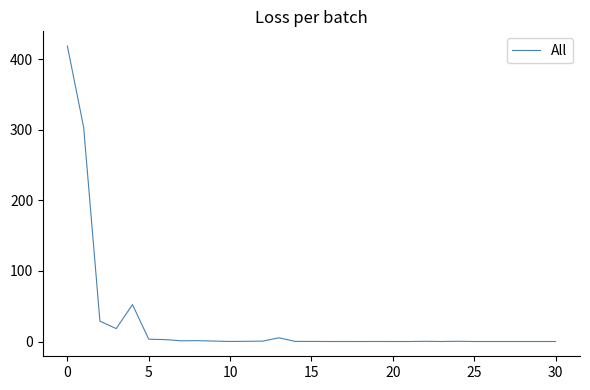

What is the maximum value shown in the chart?

418.7